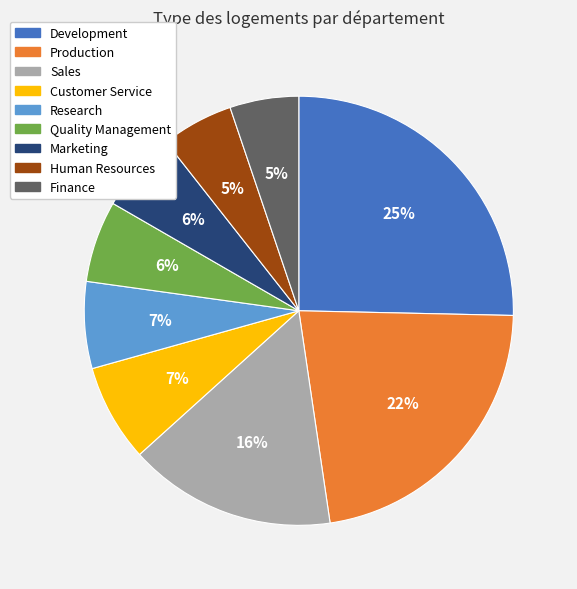

Does any single category account for the majority?

No